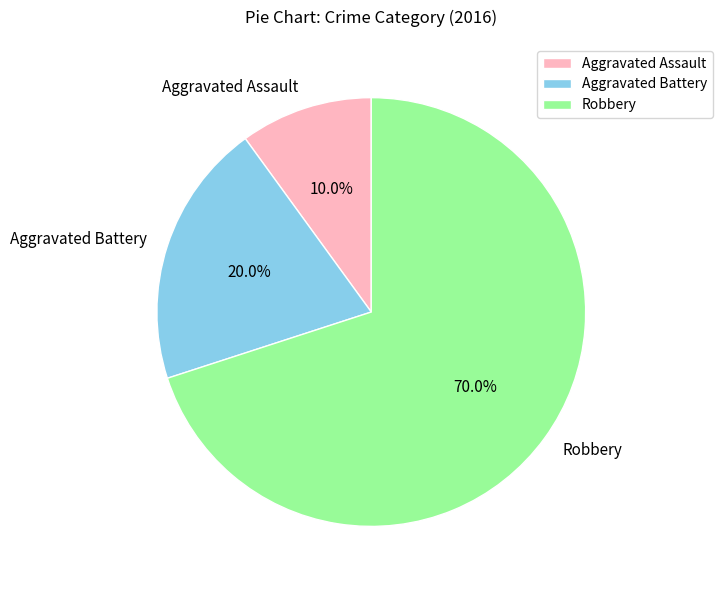

What percentage is the Robbery slice, to the nearest percent?

70%